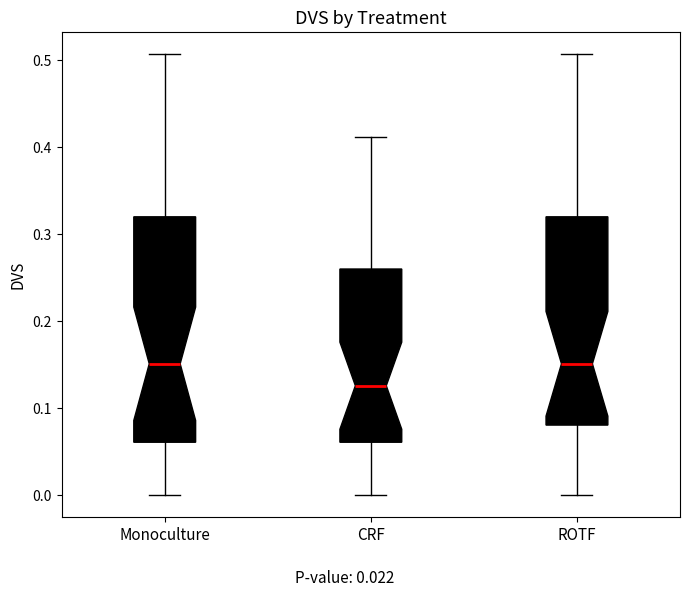

Reading left to right, transcribe this box plot: for each box, give where its median line is, the range the box spans, and where its two whiskers end, as read against the y-axis. The values are not printed on the chart, so give them approximately, as read against the axis.

Monoculture: median 0.15, box 0.06 to 0.32, whiskers 0.00 to 0.51
CRF: median 0.13, box 0.06 to 0.26, whiskers 0.00 to 0.41
ROTF: median 0.15, box 0.08 to 0.32, whiskers 0.00 to 0.51